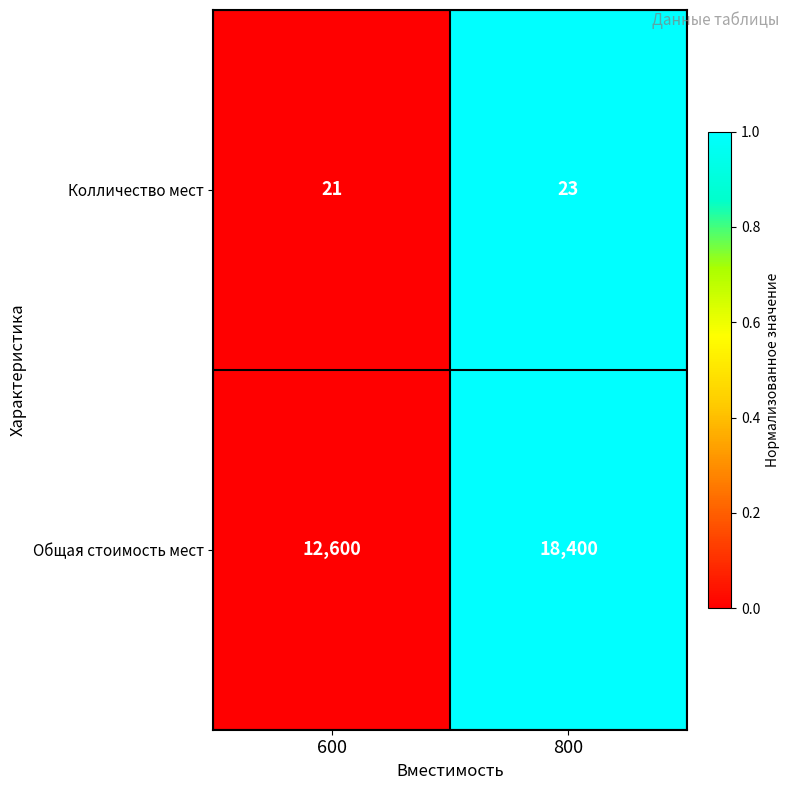

Is it true that Общая стоимость мест equals 12600 at 600?

True